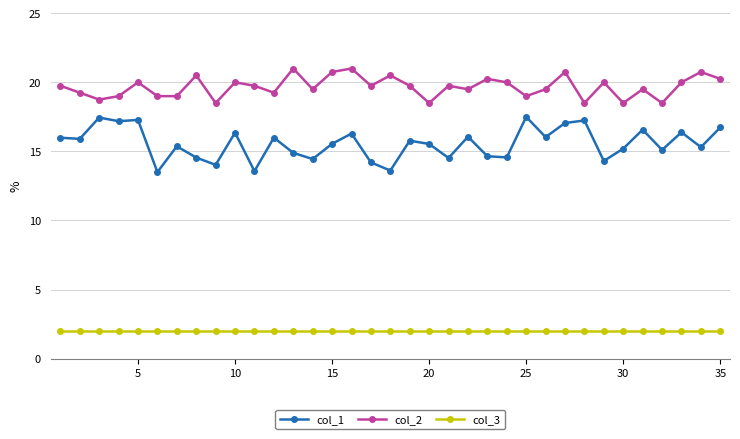

Which series has the largest total across all categories?

col_2